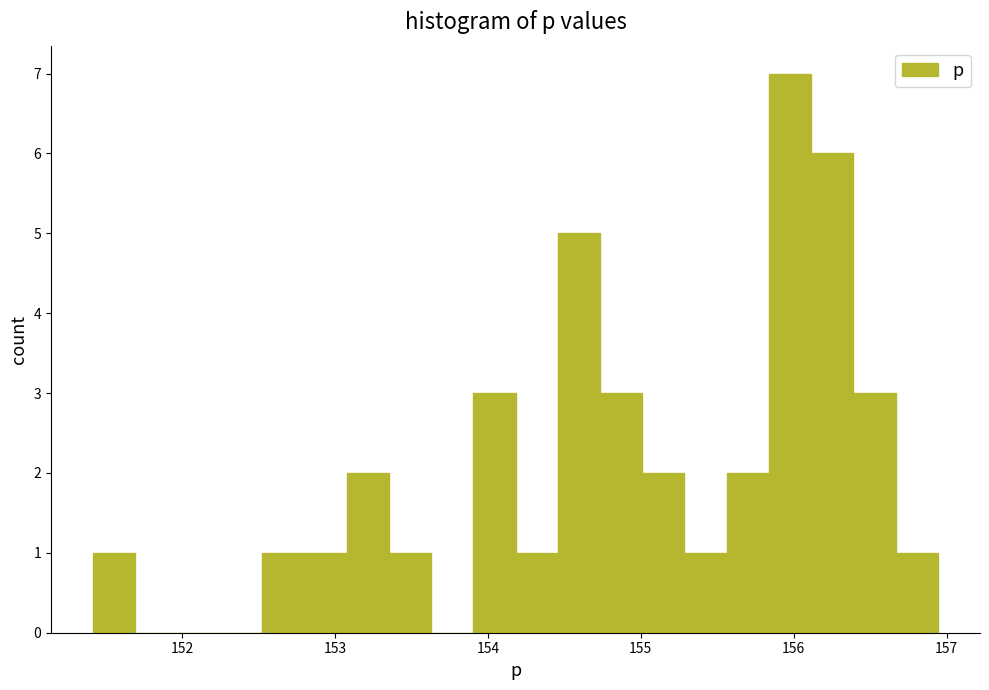

Around what value on the x-axis is the tallest bar? Give the approximate position of its centre, as read against the axis.

156.0